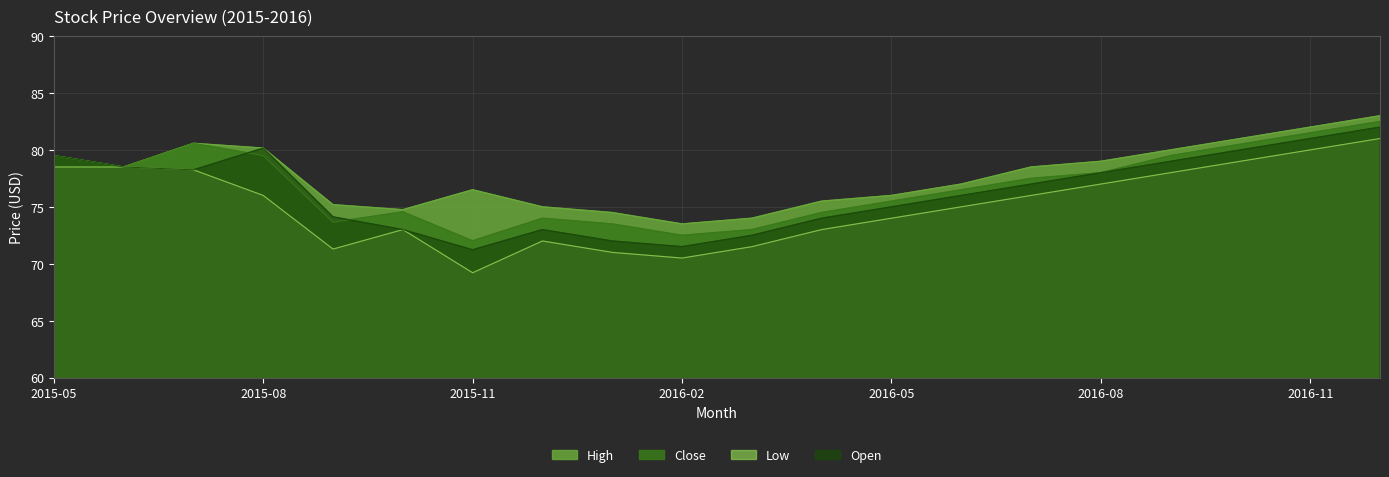

Where does the High series first go above 78?

2015-05